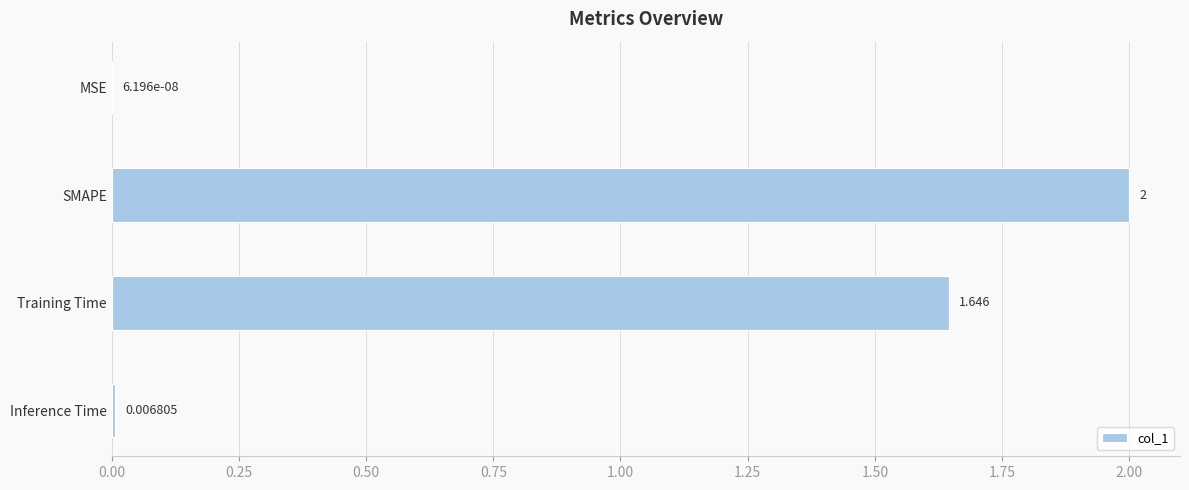

Between MSE and Inference Time, which is larger?

Inference Time